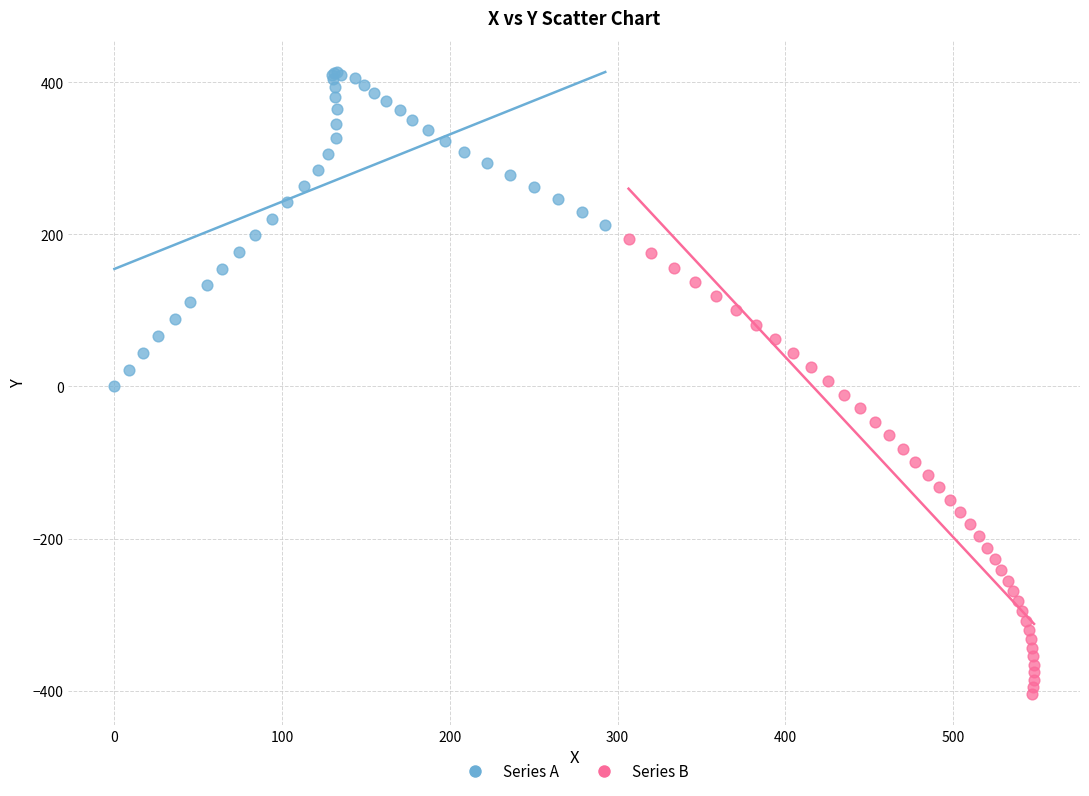

Which series has the widest spread of Y values?

Series B